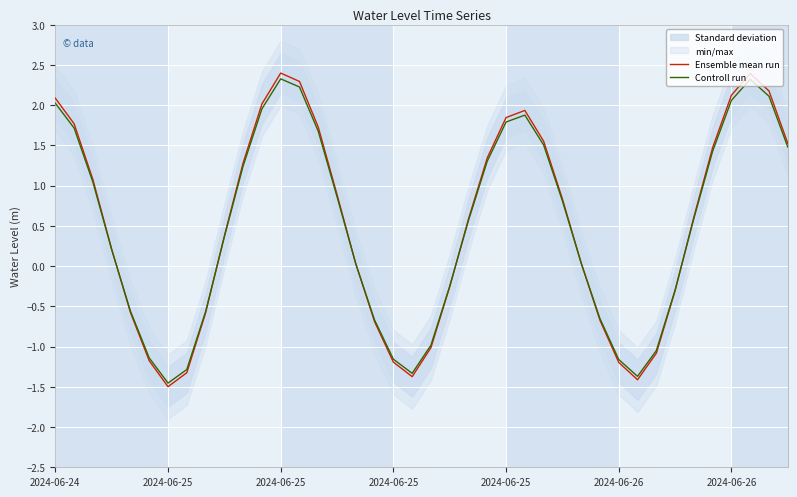

At which label does Controll run first exceed 0?

2024-06-24